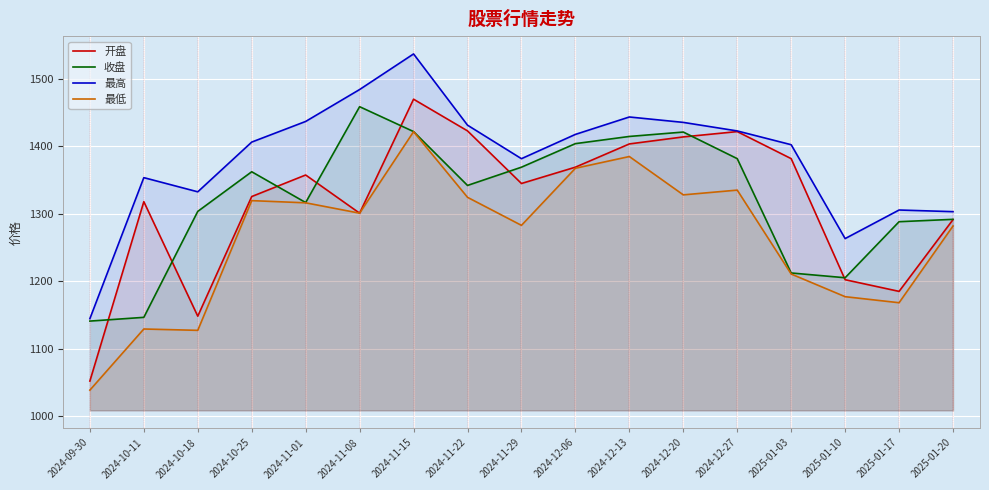

At which label does 最低 first exceed 1300?

2024-10-25